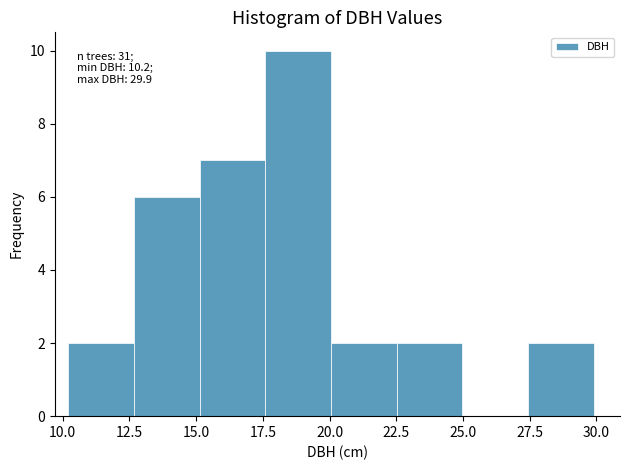

Over which range of the x-axis is the bar tallest?

17.5 to 20.0